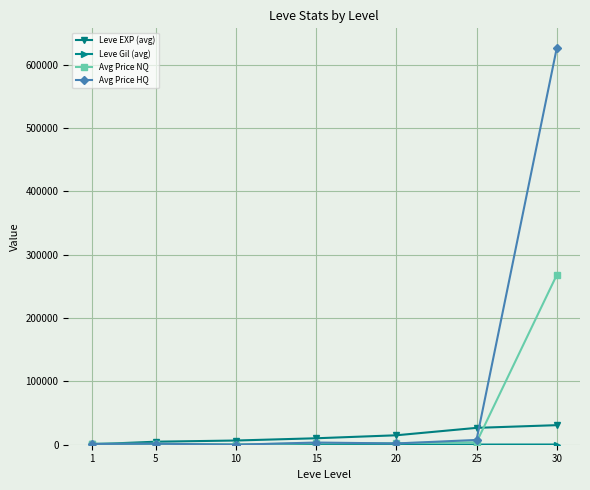

The value of Avg Price HQ at 30 is 1109037. True or false?

False